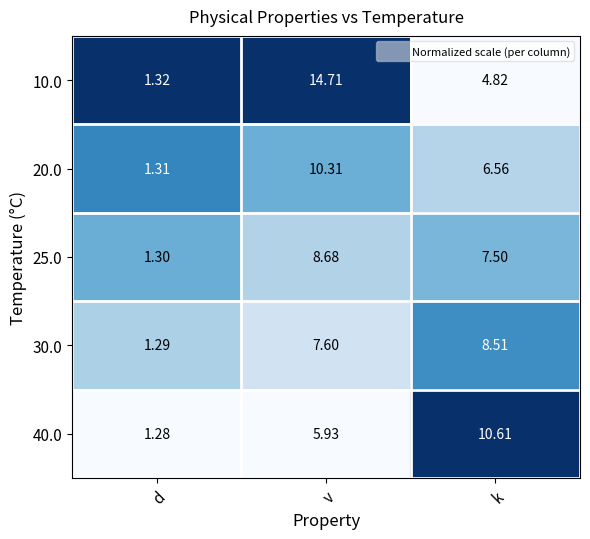

How many series are shown in this chart?

5